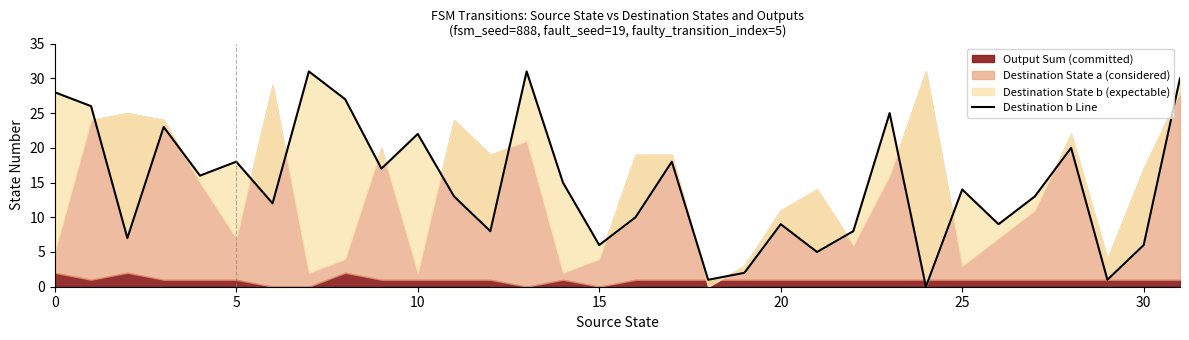

True or false: the data shows 2 at 19.

True